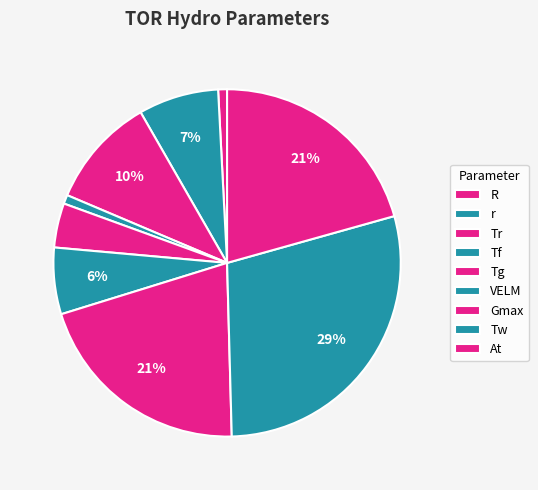

What is the smallest slice in the pie chart?

R